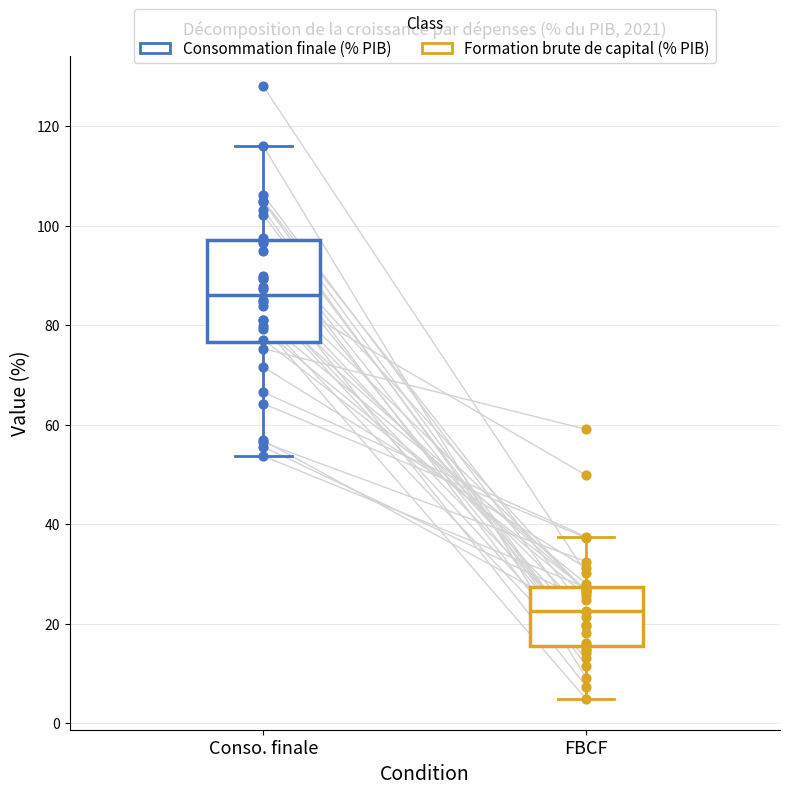

Which box has the highest median line?

Conso. finale